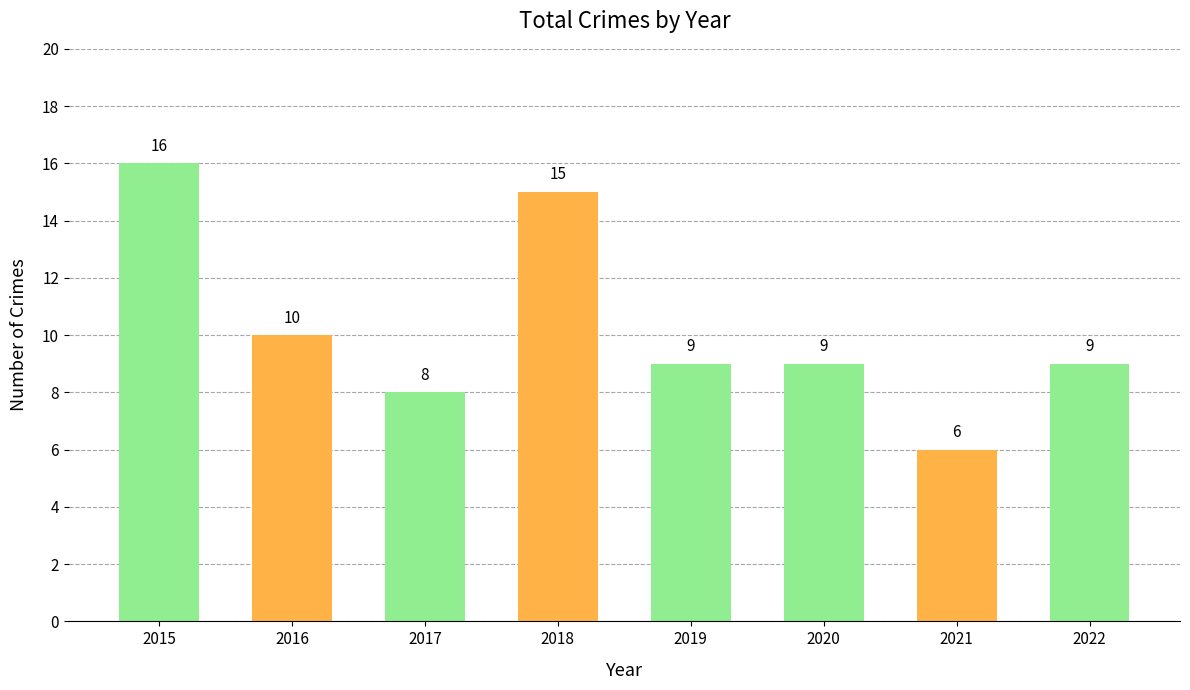

Reading left to right, extract all data points from this chart.

2015=16	2016=10	2017=8	2018=15	2019=9	2020=9	2021=6	2022=9